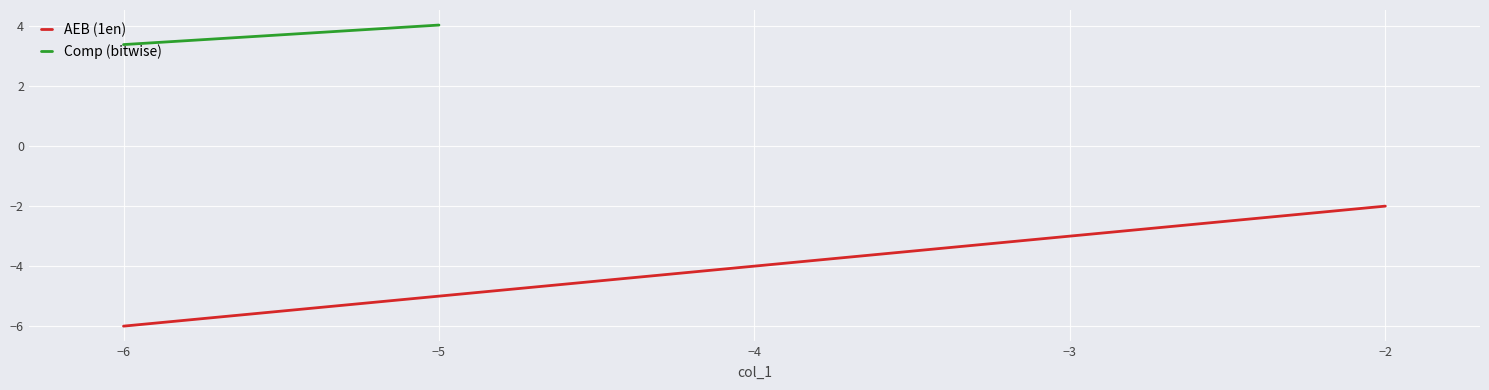

Rank the categories by AEB (1en) value from highest to lowest.

−2, −3, −4, −5, −6